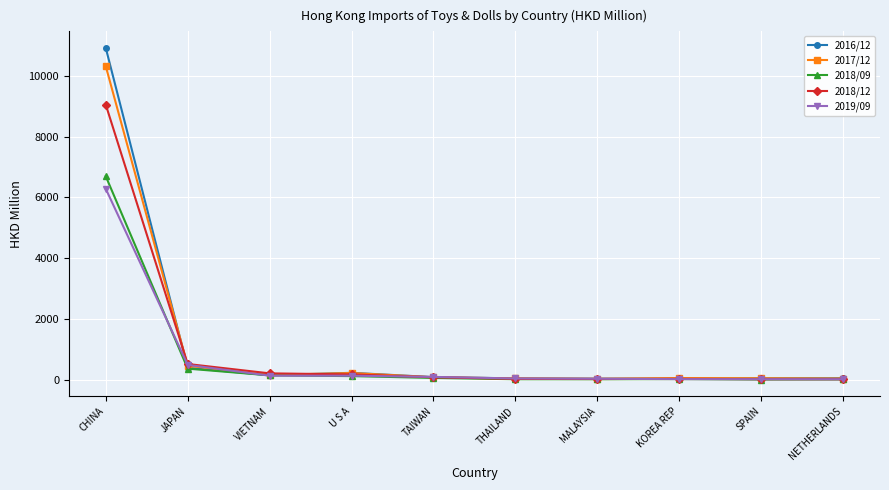

How many lines are shown in the chart?

5